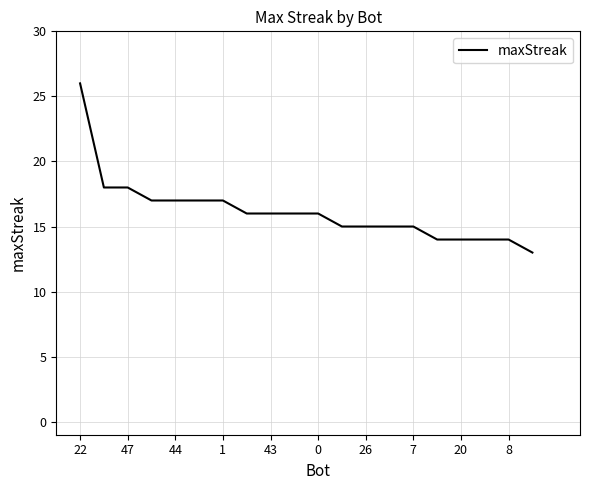

Does the chart display data point markers on the line(s)?

No